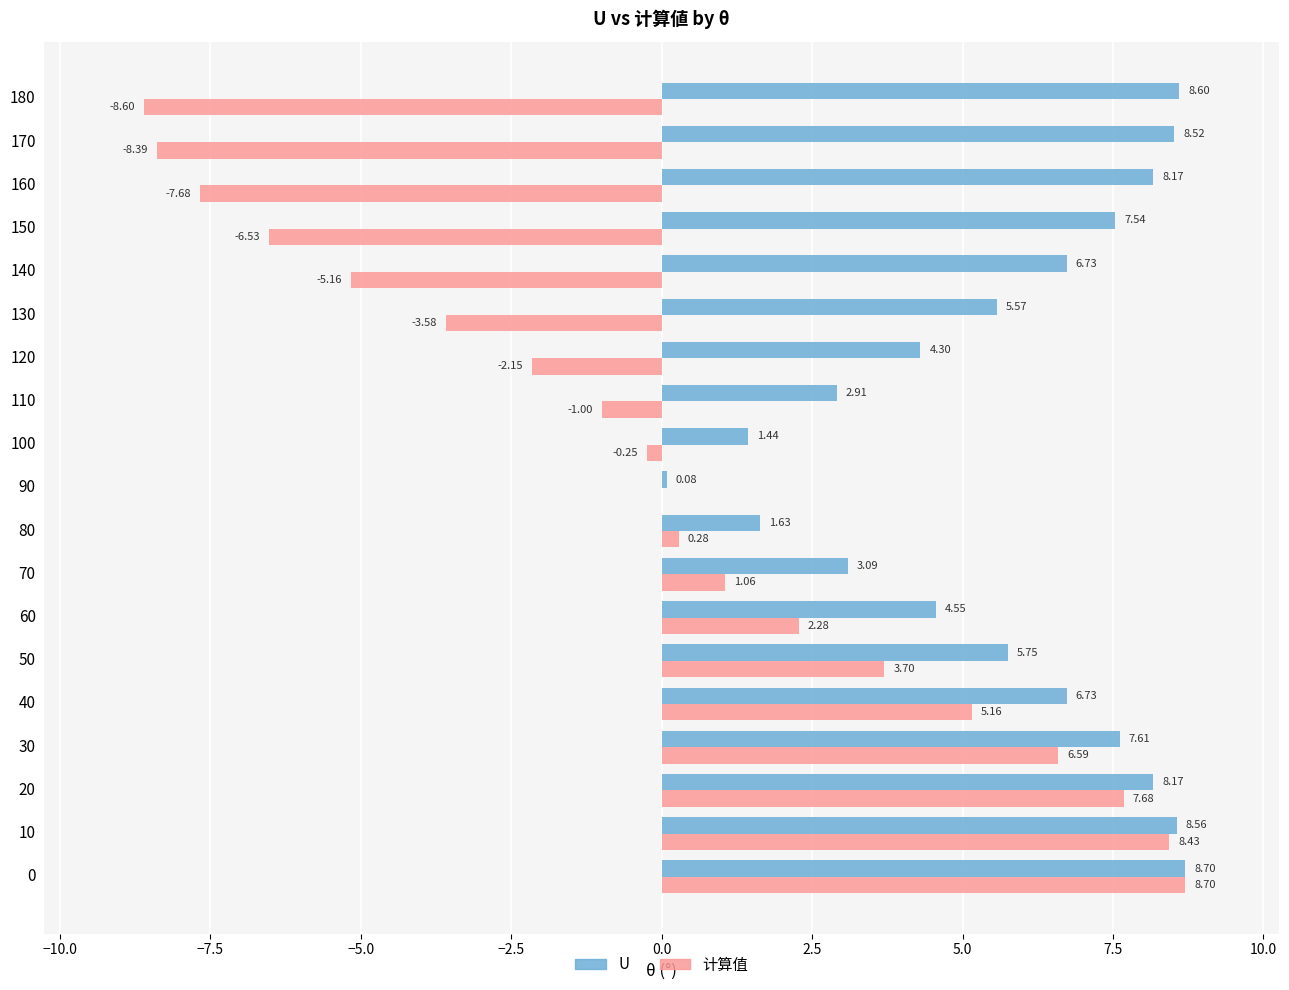

What is the sum of the 计算值 values at 80 and 110?

-0.7